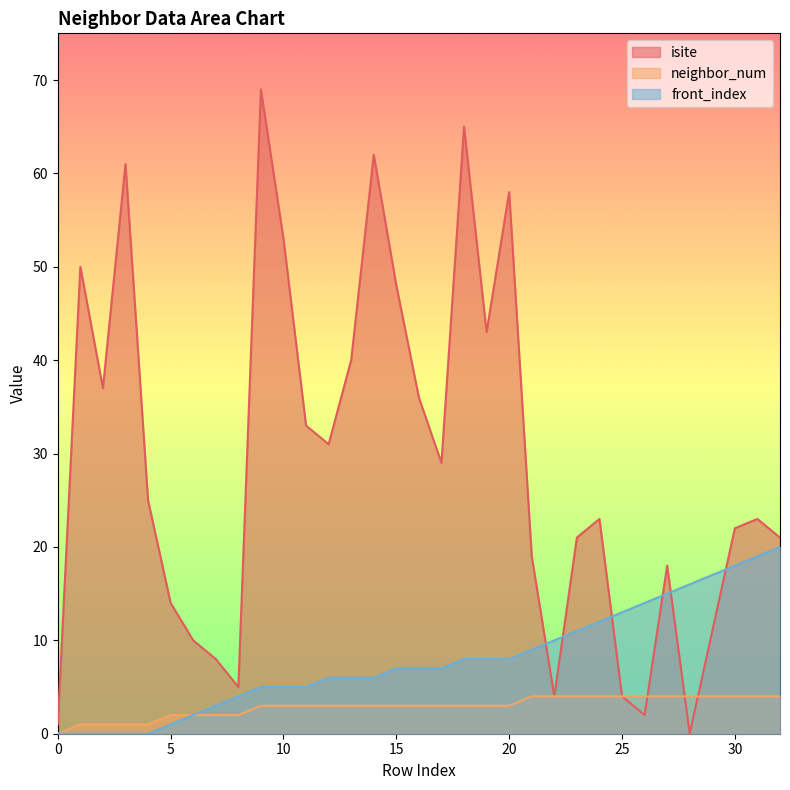

What is the greatest value displayed?

69